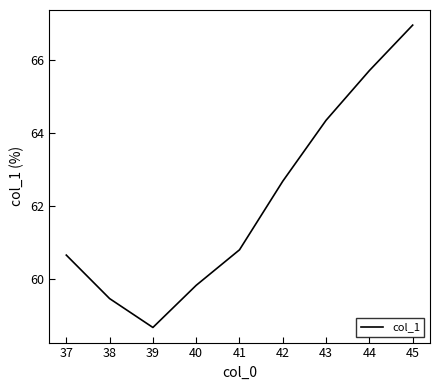

What is the ratio of the value at 37 to the value at 38?

1.0